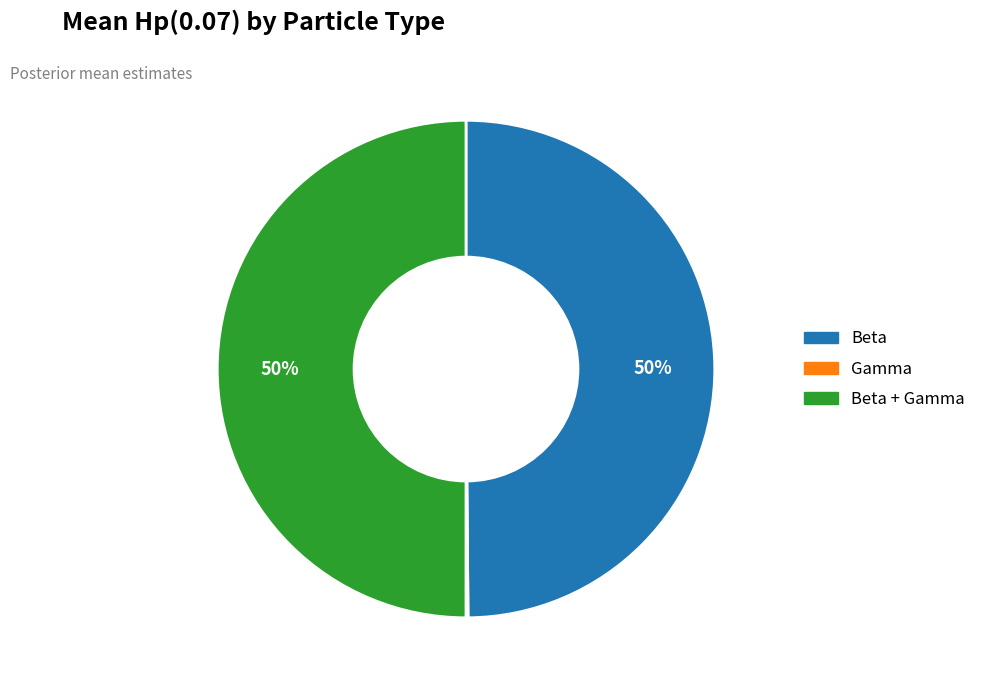

Does Beta represent more than half of the total?

No